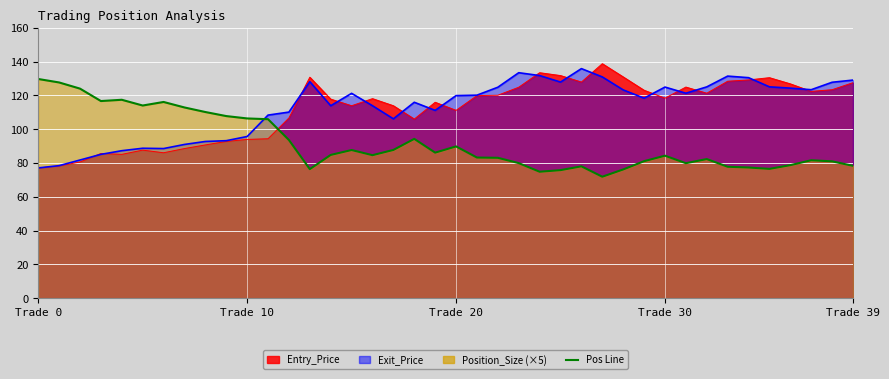

What is the maximum value shown in the chart?

138.8